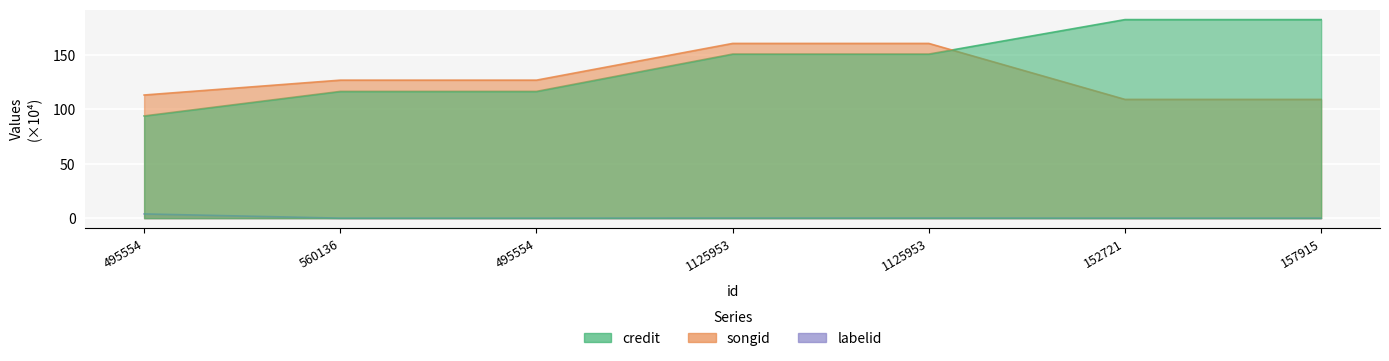

What is the label of the 1st point from the left?

495554